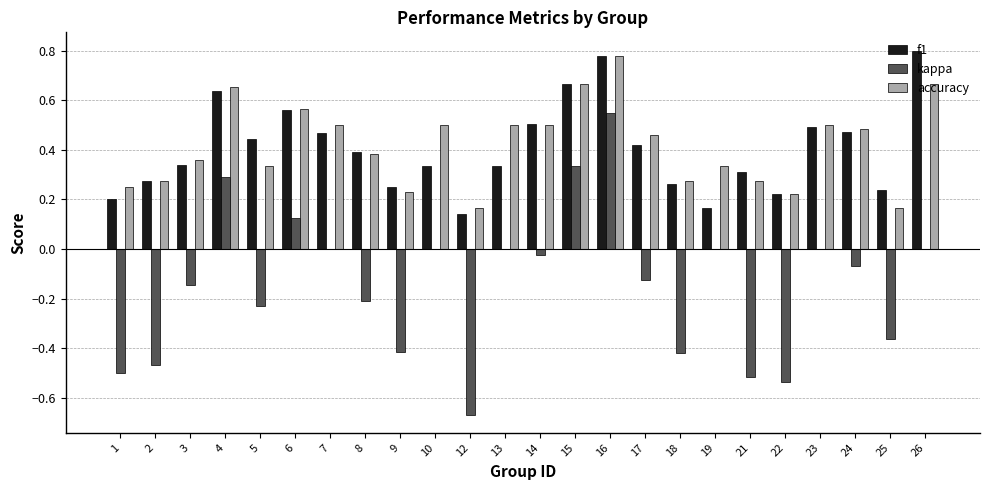

What is the sum of all f1 values?

9.7